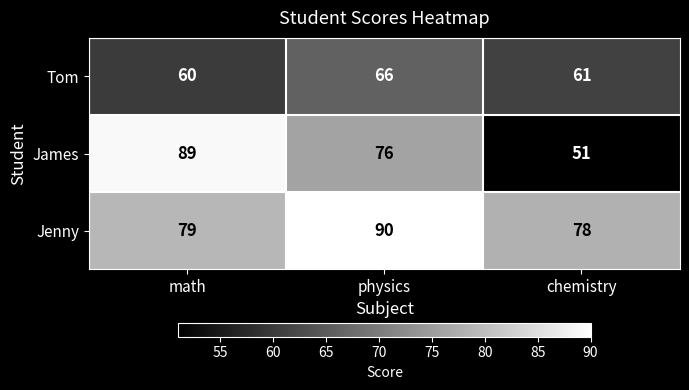

At how many categories does at least one series exceed 77?

3